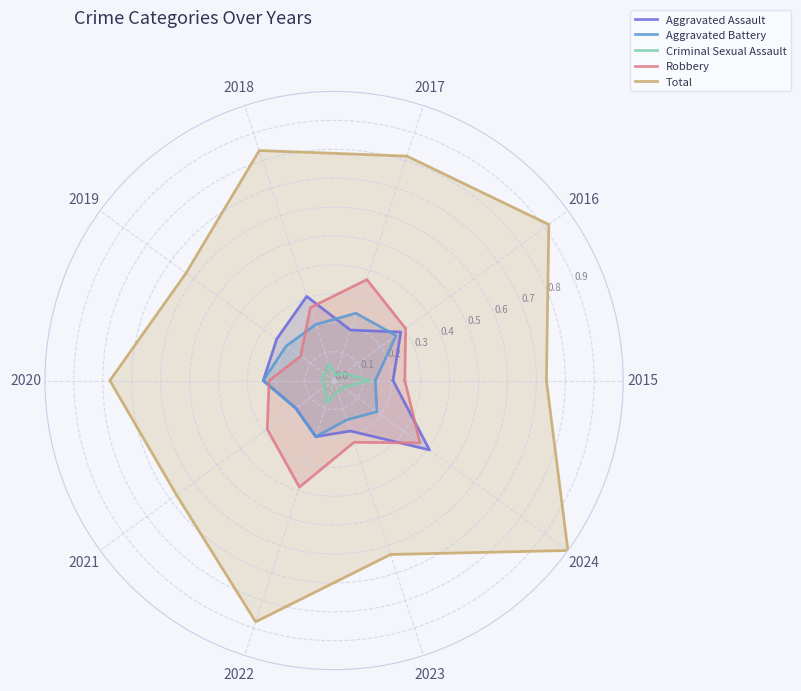

What is the total value across all series at 2015?

1.4